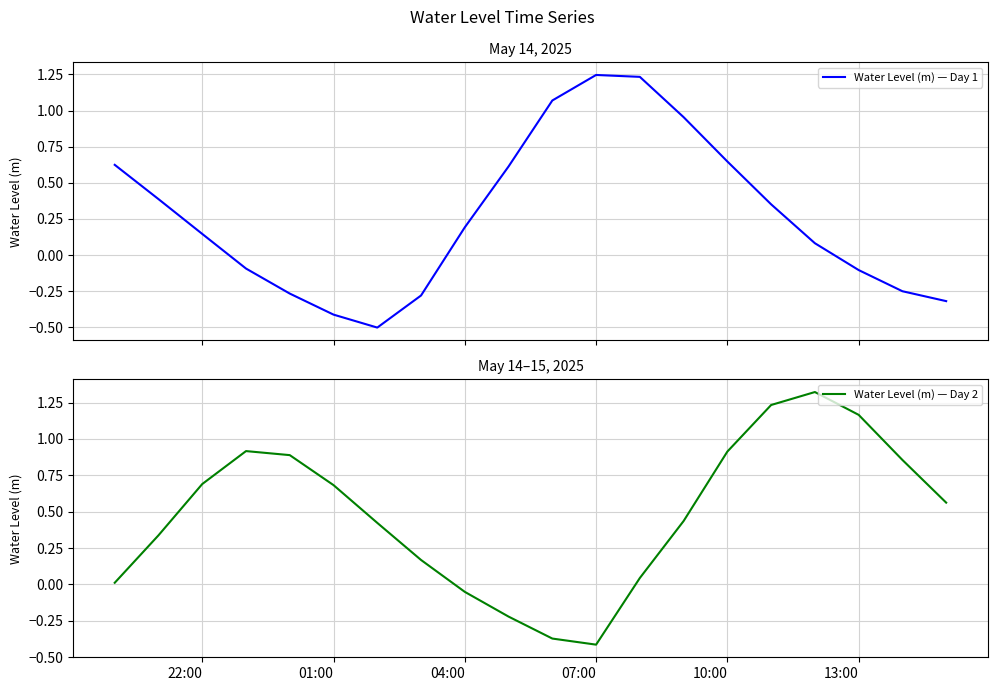

What is the minimum value for Water Level (m) — Day 1?

-0.5